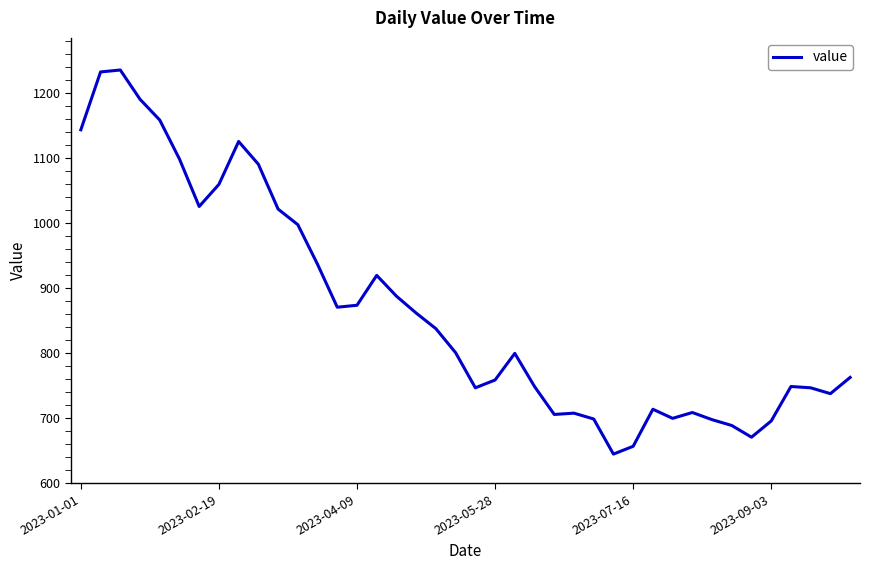

What is the difference between the maximum and minimum values?

591